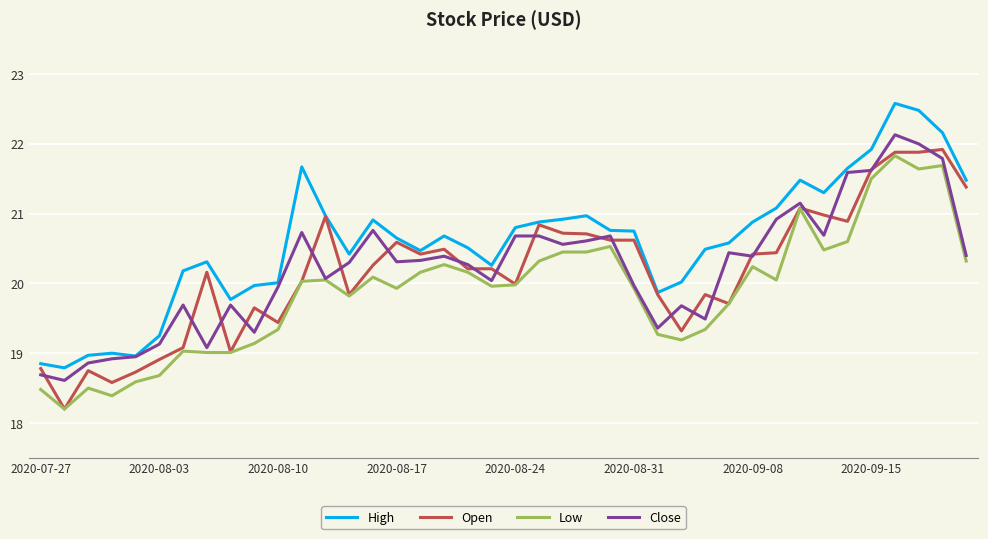

What is the minimum value shown in the chart?

18.2